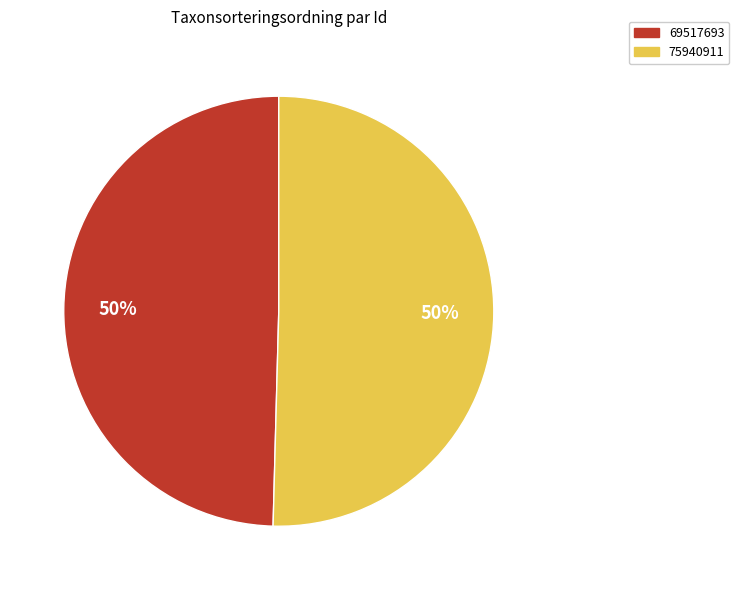

To the nearest percent, what is the combined percentage of 75940911 and 69517693?

100%